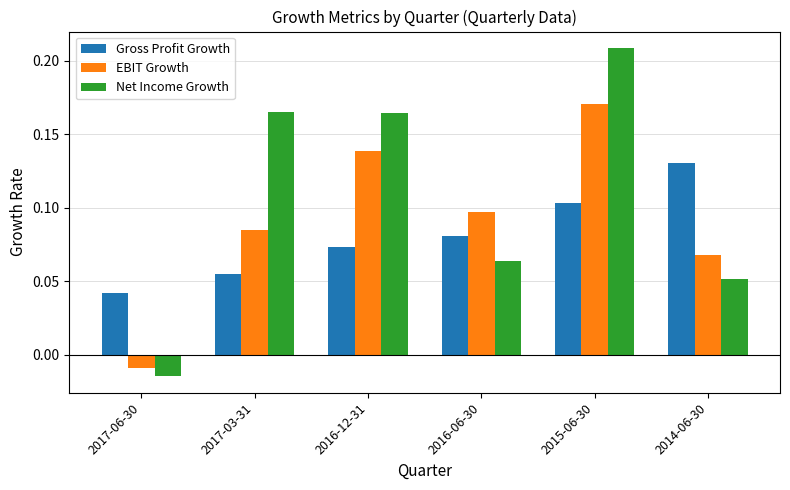

Which series changed the most between 2017-06-30 and 2016-12-31?

Net Income Growth